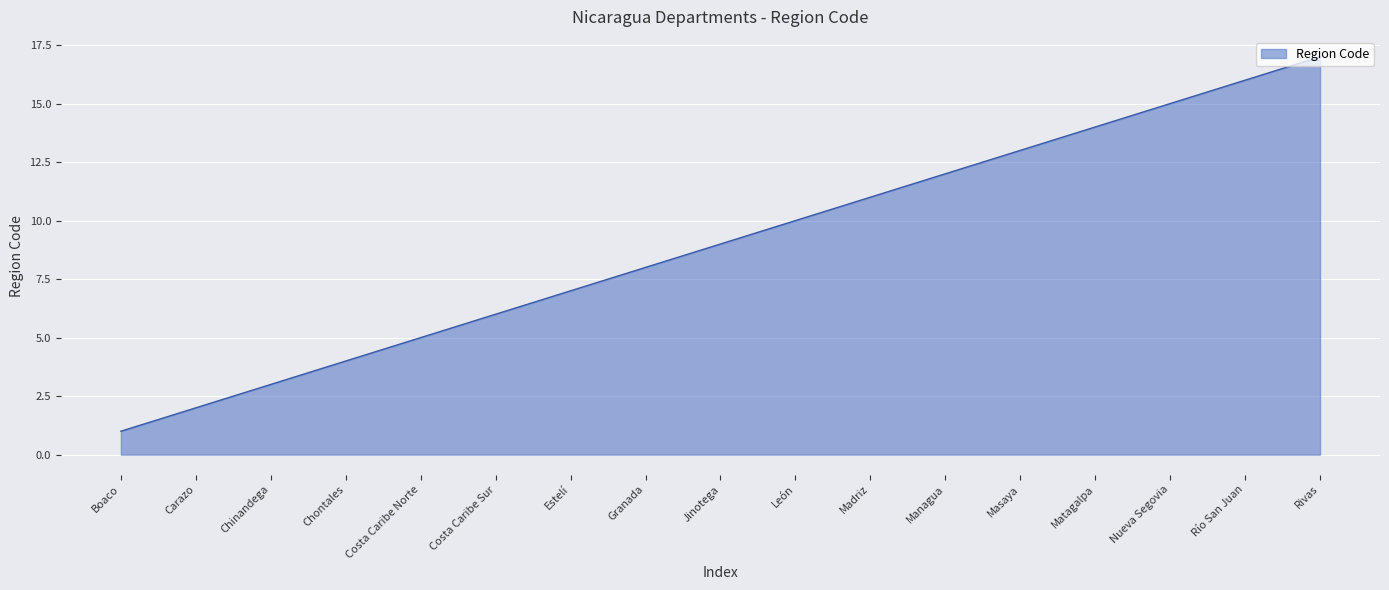

What position from the left is Matagalpa?

14